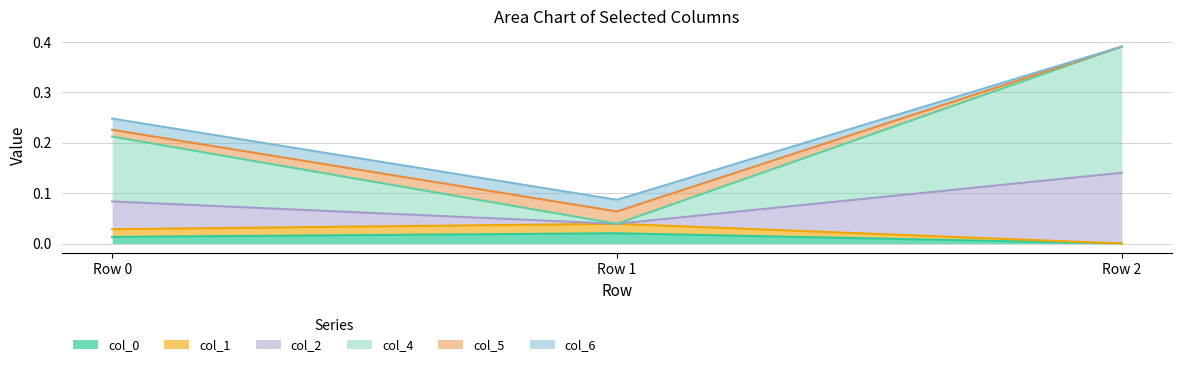

At which category is the sum across all series the highest?

Row 2